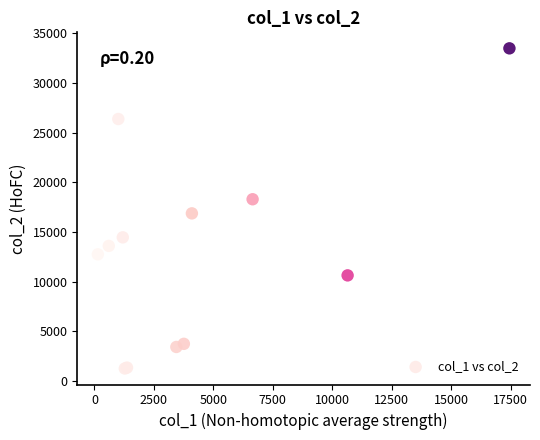

What Y value in the scatter plot is closest to 17386?

16888